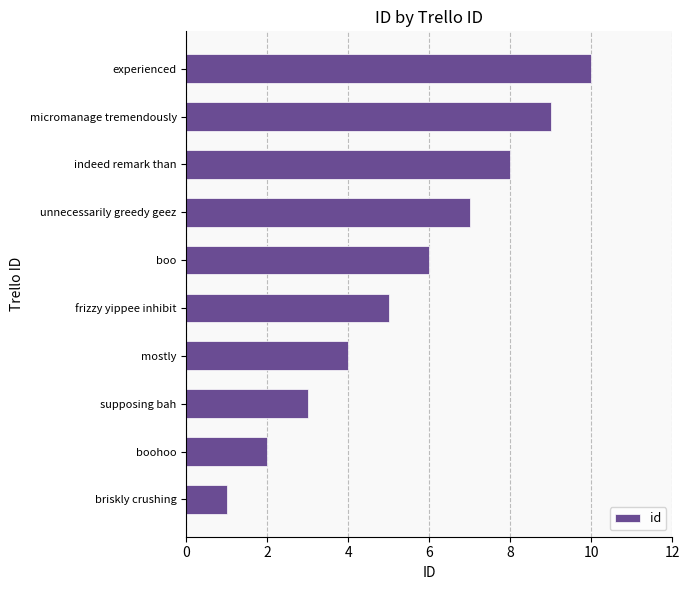

What is the difference between the values at boohoo and boo?

4